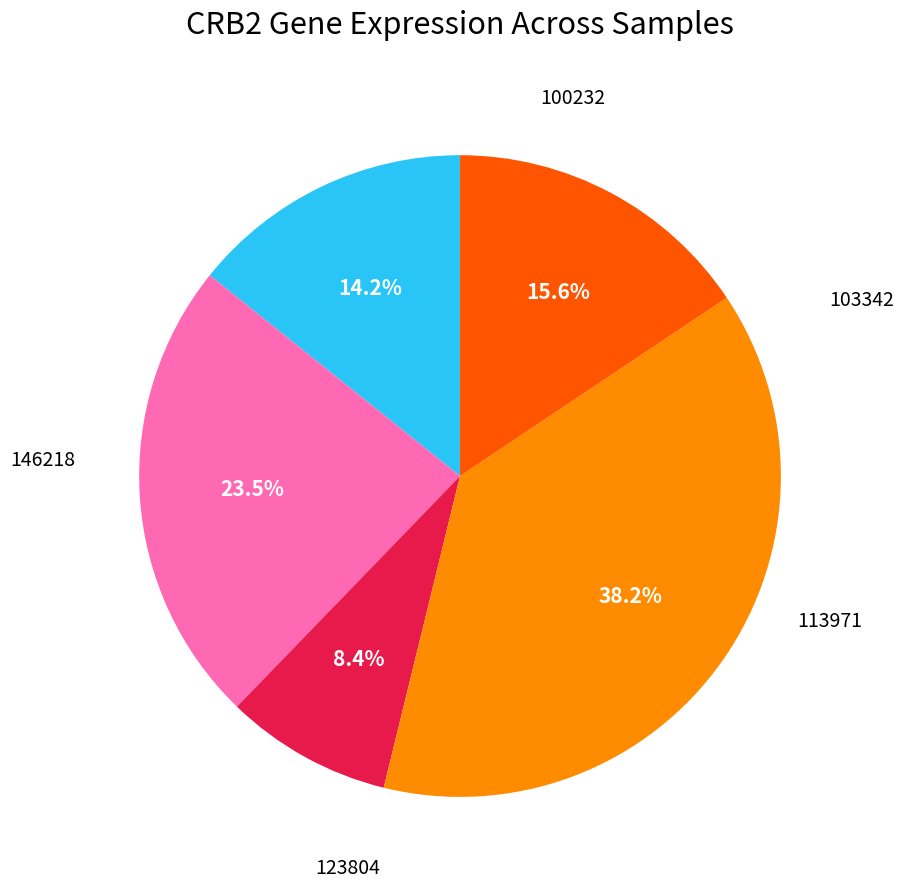

To the nearest percent, what is the average slice percentage?

20%